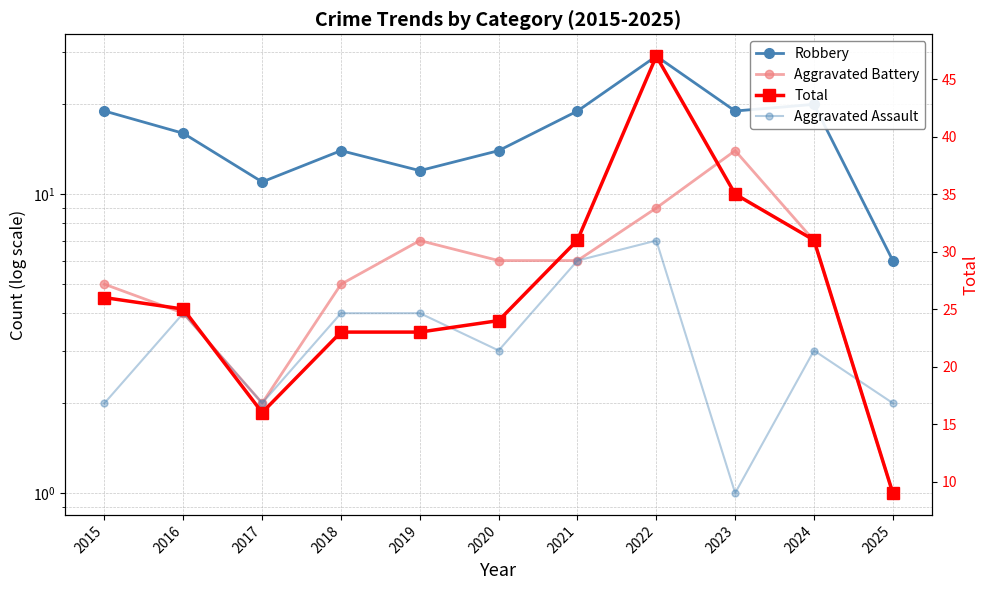

What value does the Robbery series have at 2024?

20